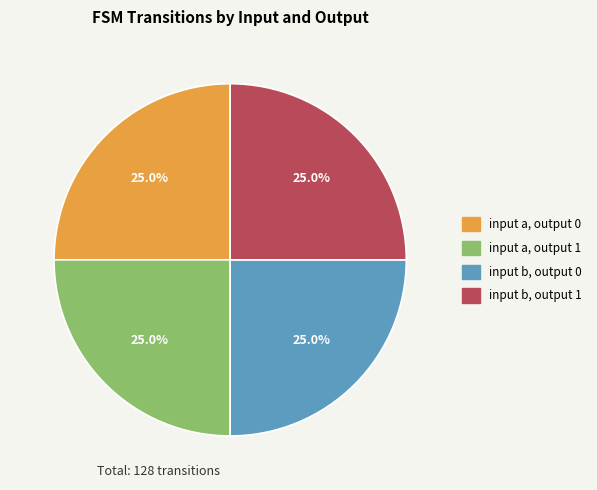

Does any single category account for the majority?

No